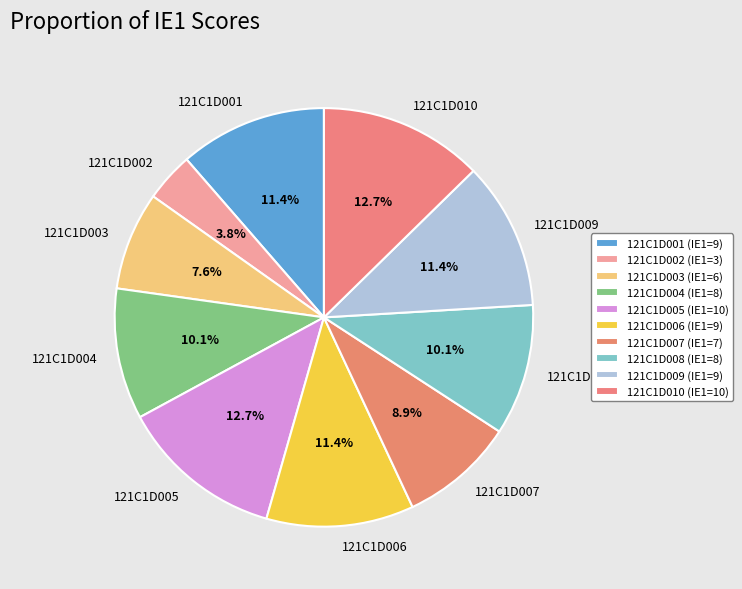

How many segments does this pie chart have?

10